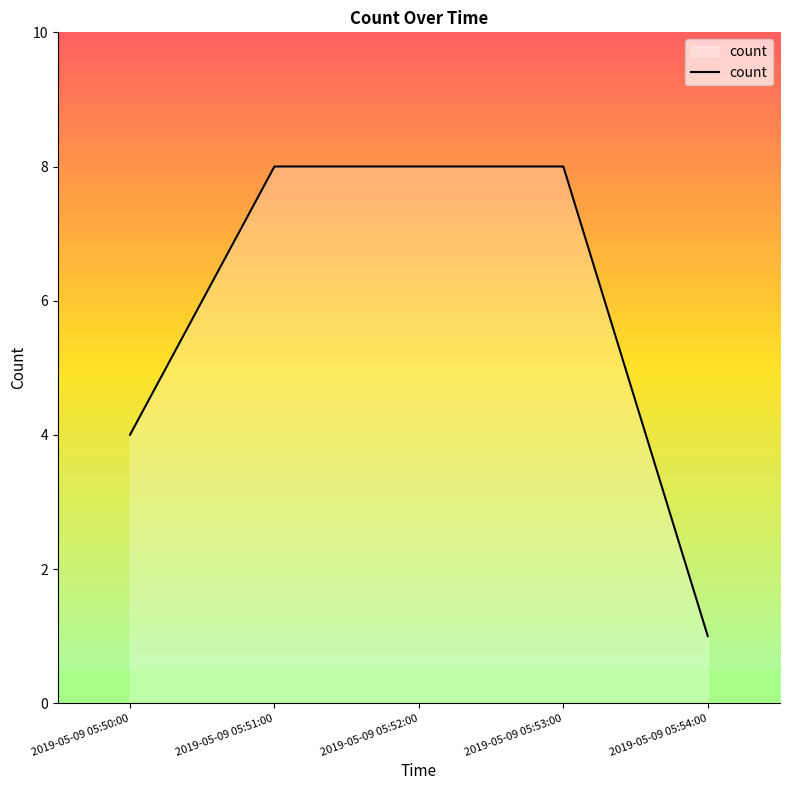

What is the average value?

6